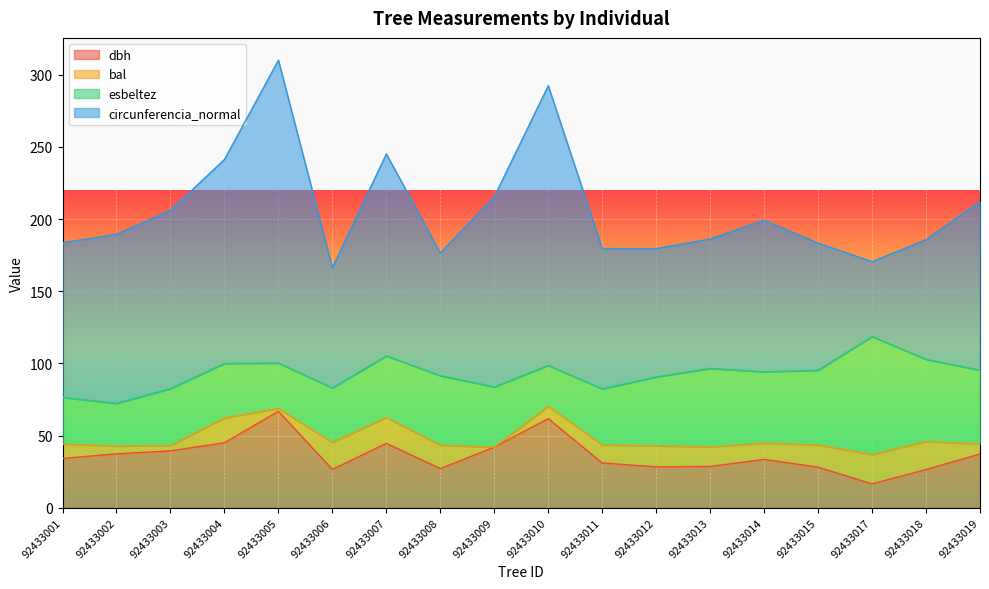

At which category does the chart reach its minimum across all series?

92433009